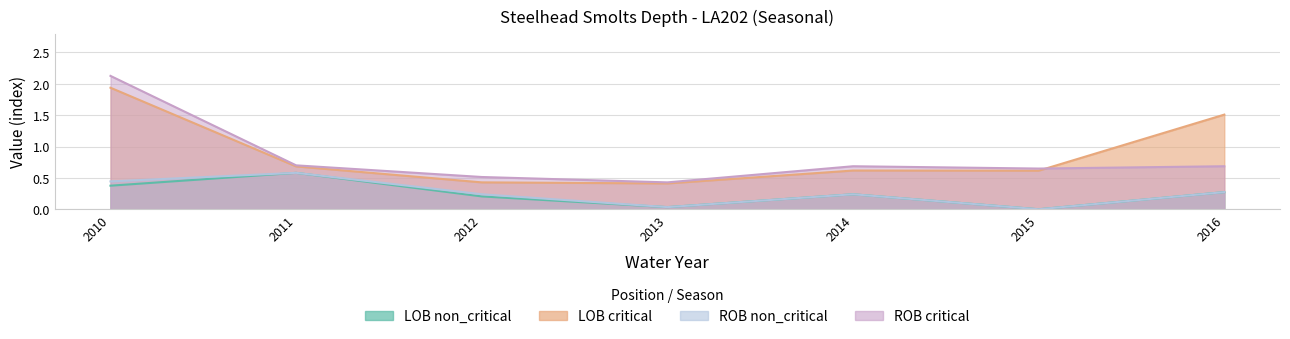

How many values in LOB non_critical are above zero?

6